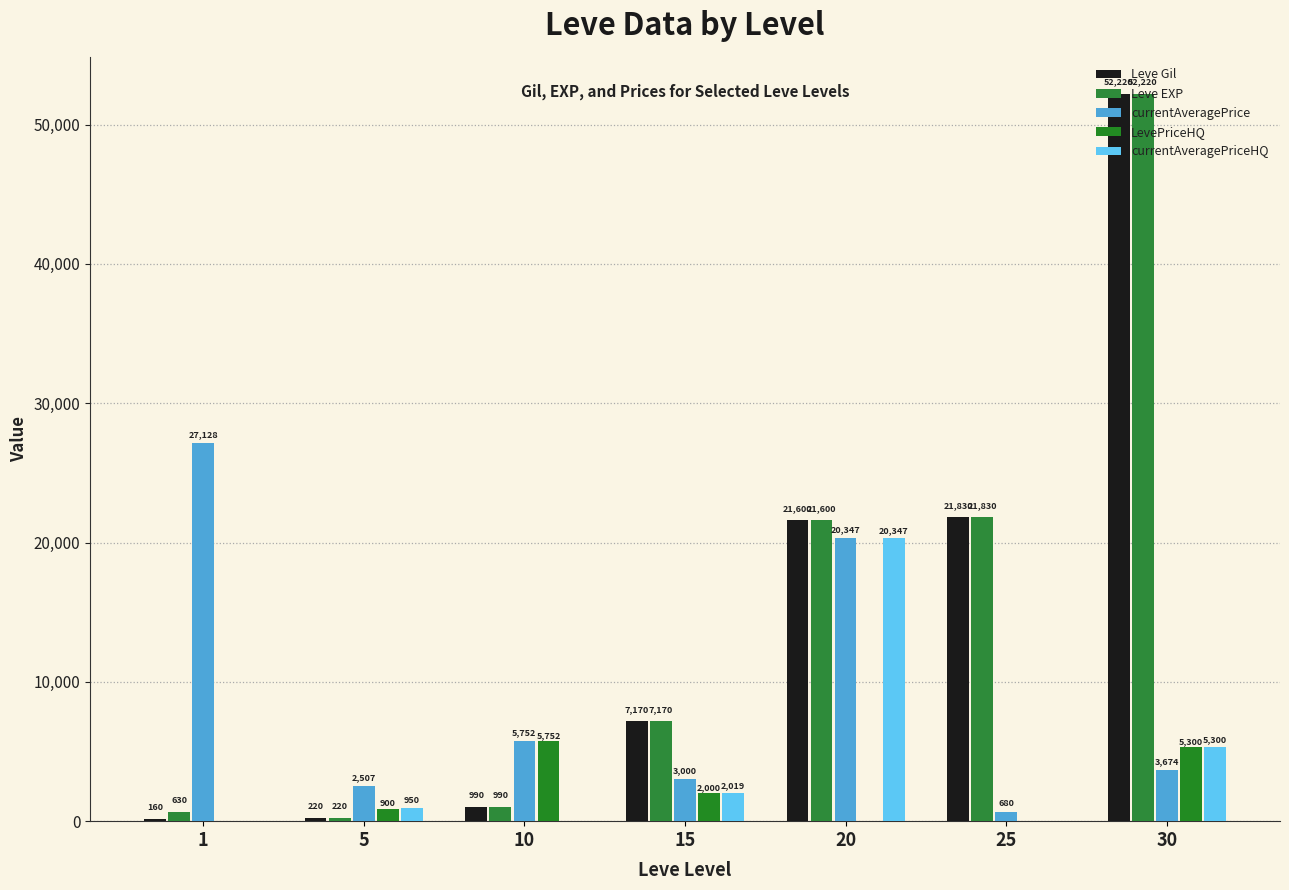

What is the maximum value for Leve EXP?

52220